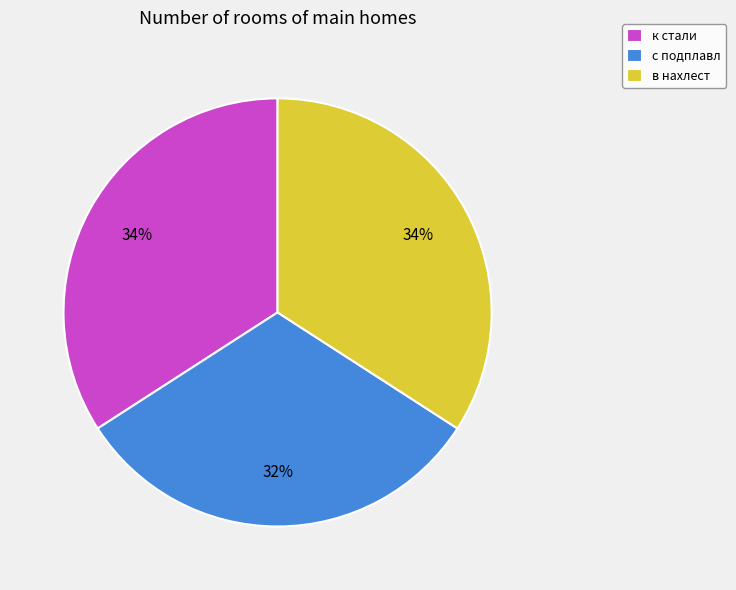

To the nearest percent, what percentage of the pie is с подплавл?

32%